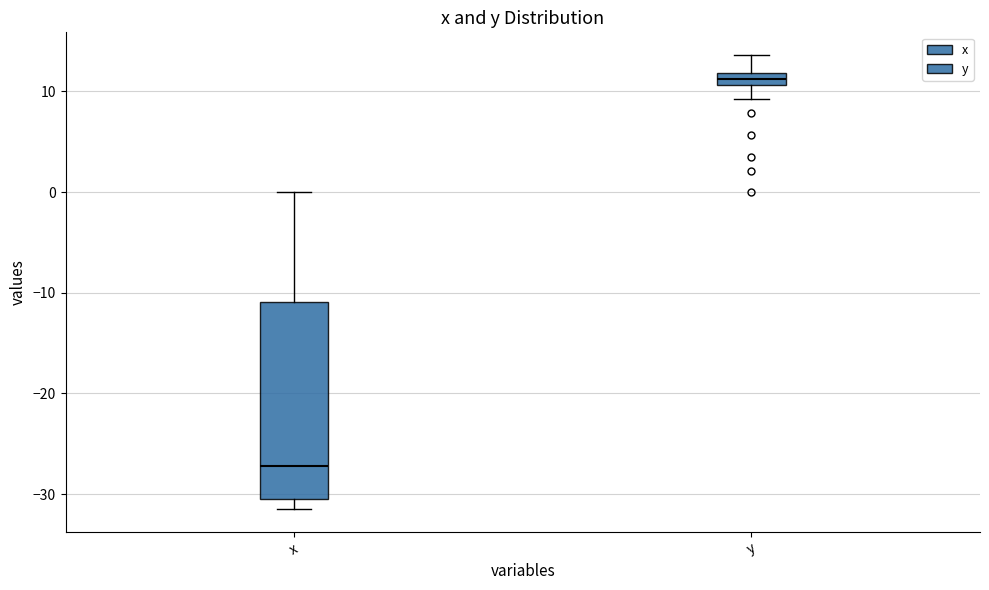

Where is the upper edge of the box for y on the y-axis? The values are not printed on the chart, so give them approximately, as read against the axis.

12